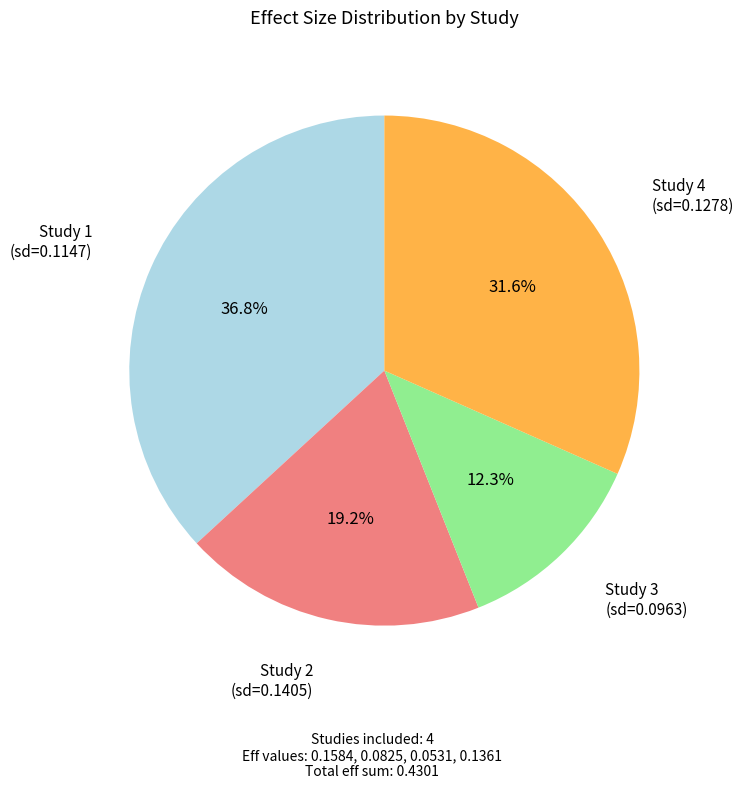

Does any single category account for the majority?

No